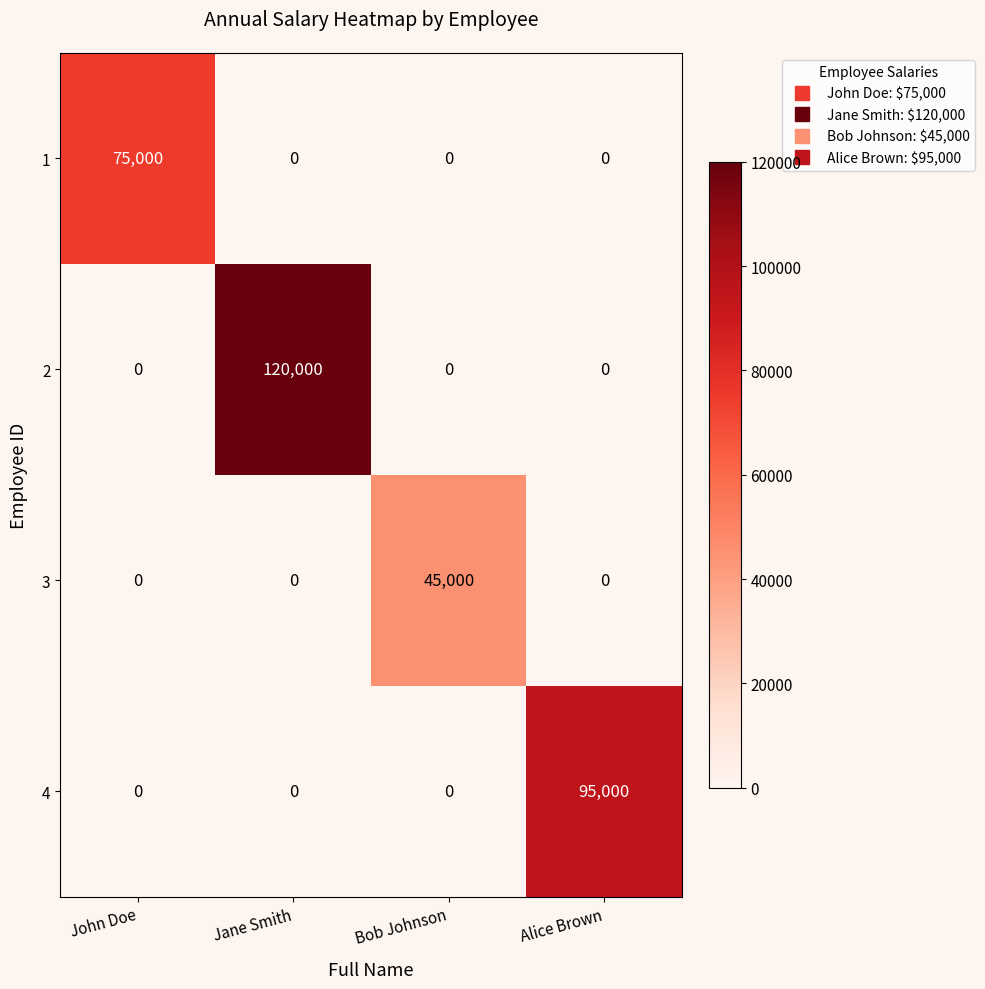

Count the 3 values in the range 0 to 45000.

4